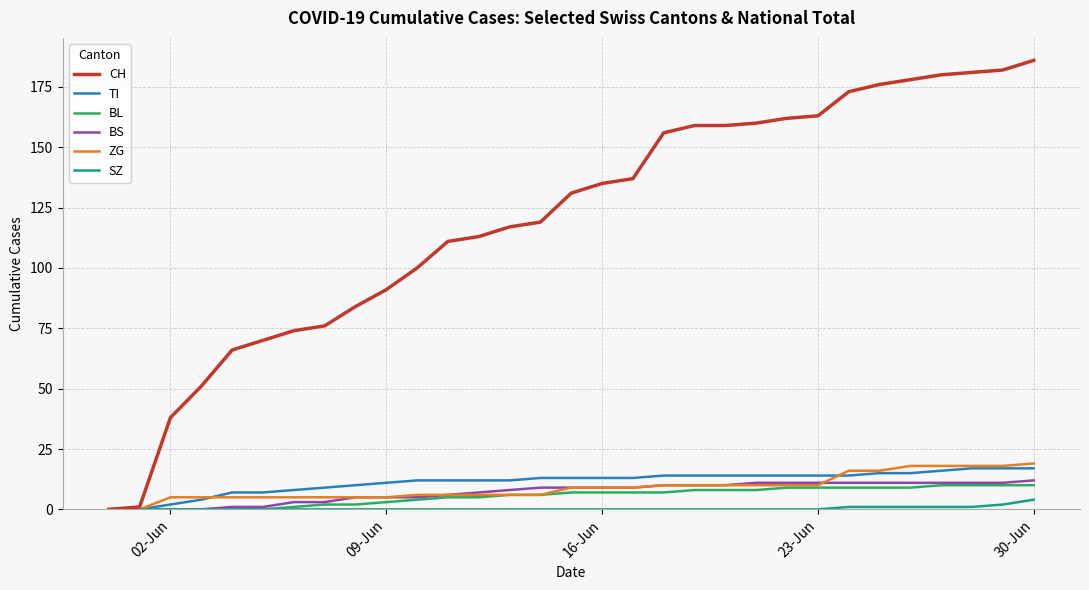

Which series has the widest spread of values?

CH